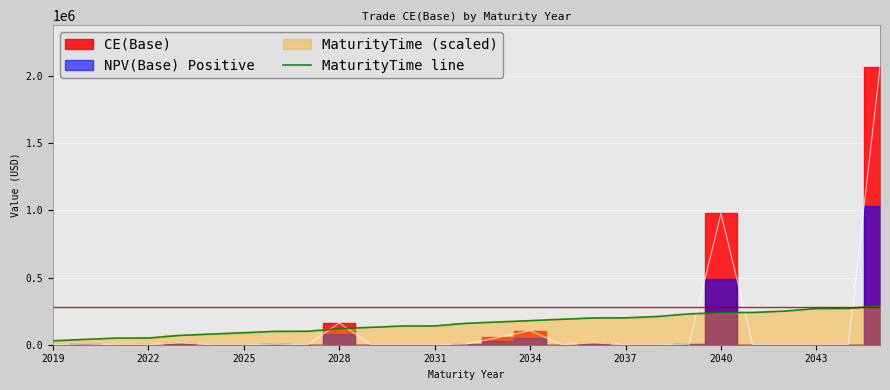

What is the highest value of the MaturityTime line series?

289273.6